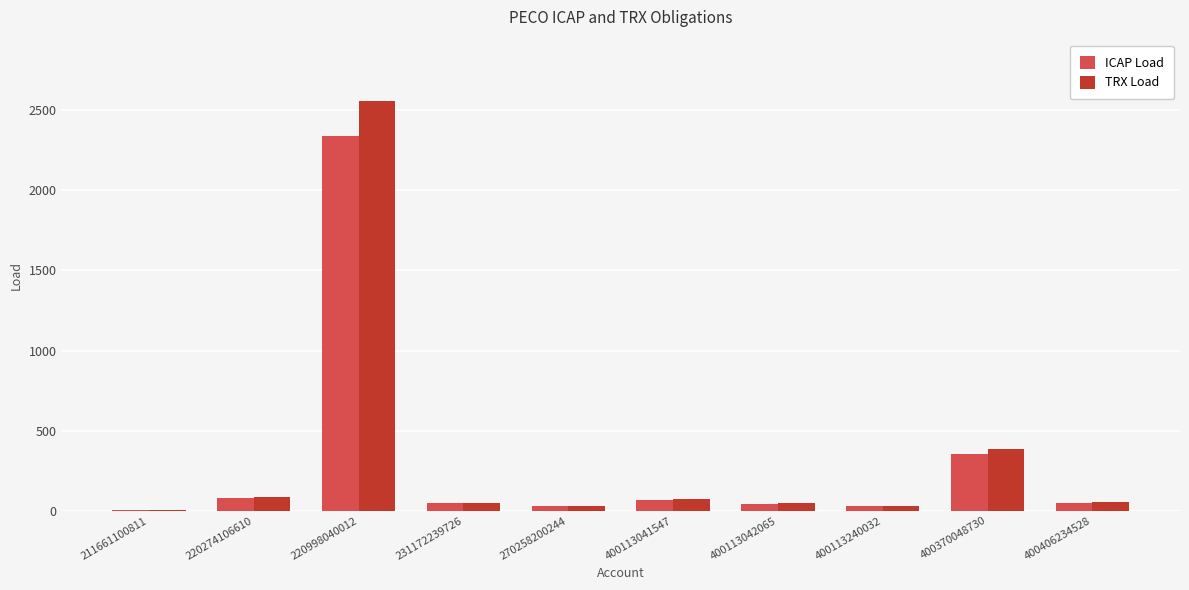

What is the approximate value of TRX Load at 270258200244?

29.8